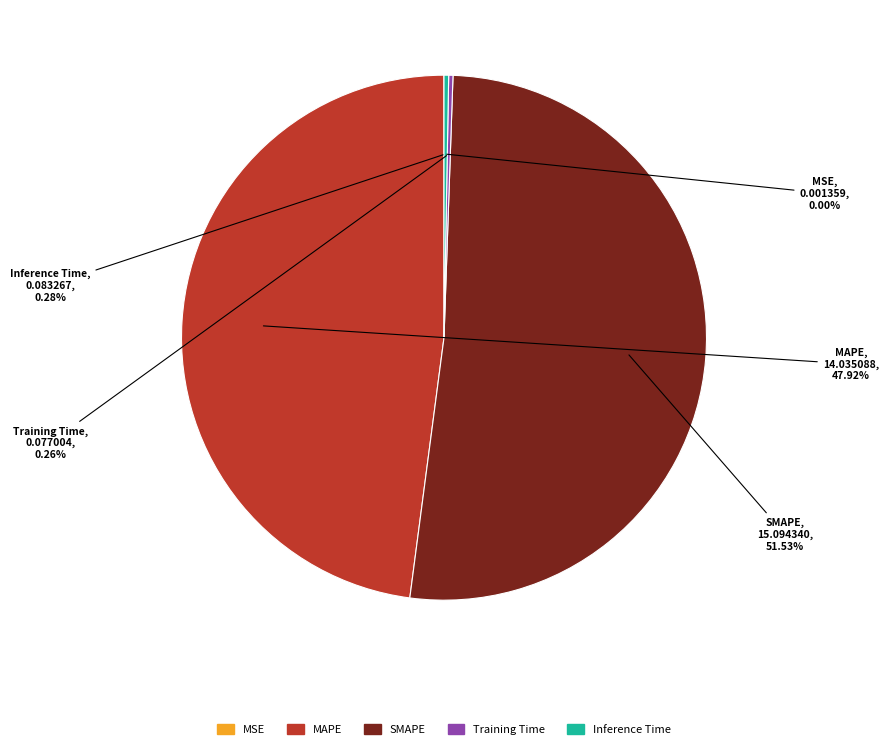

Which slice is the largest?

SMAPE